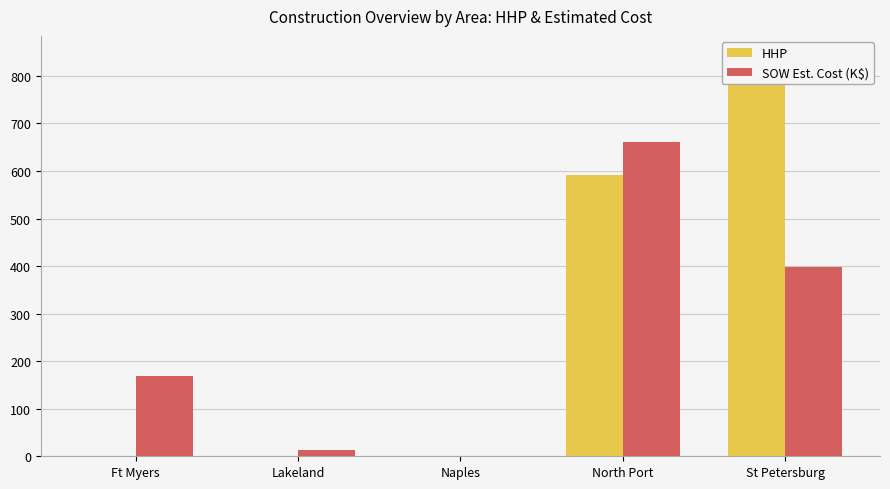

How many bars are there in total?

10